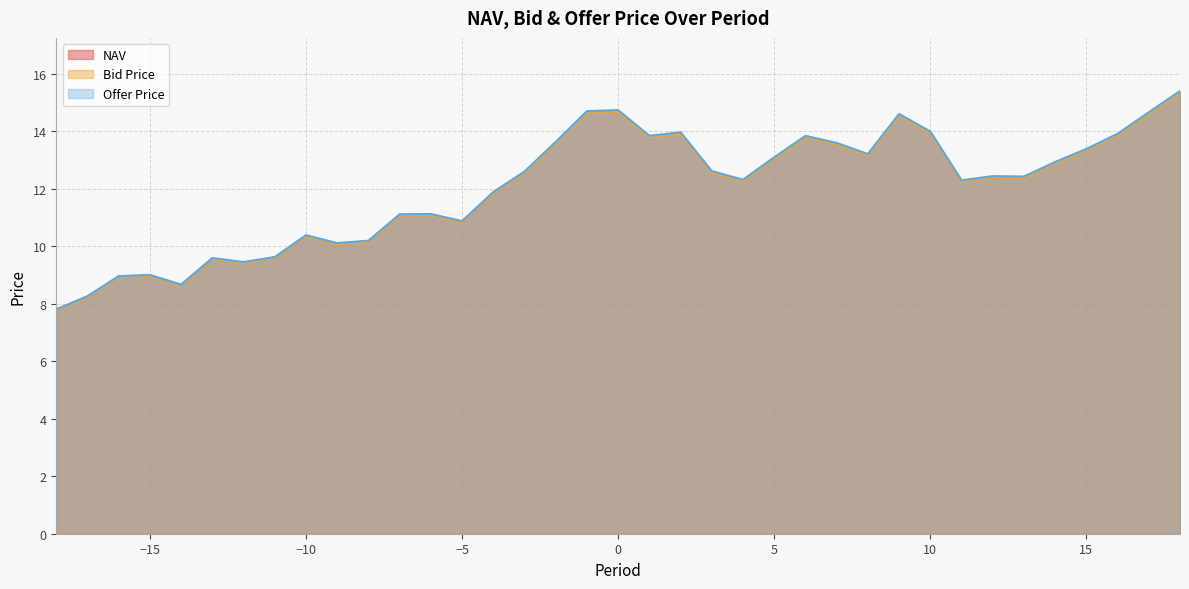

What is the sum of the NAV values at 2 and 1?

27.7